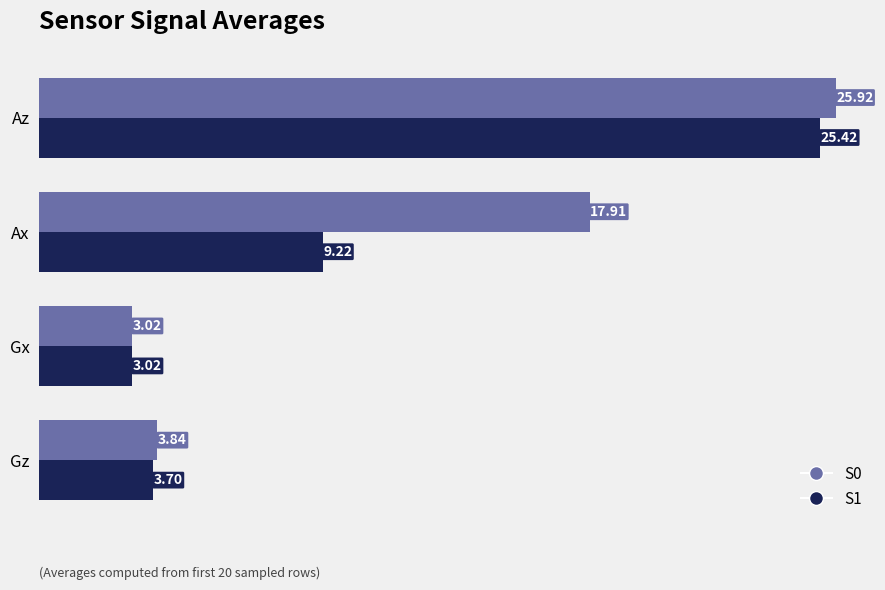

At how many categories does at least one series exceed 14?

2